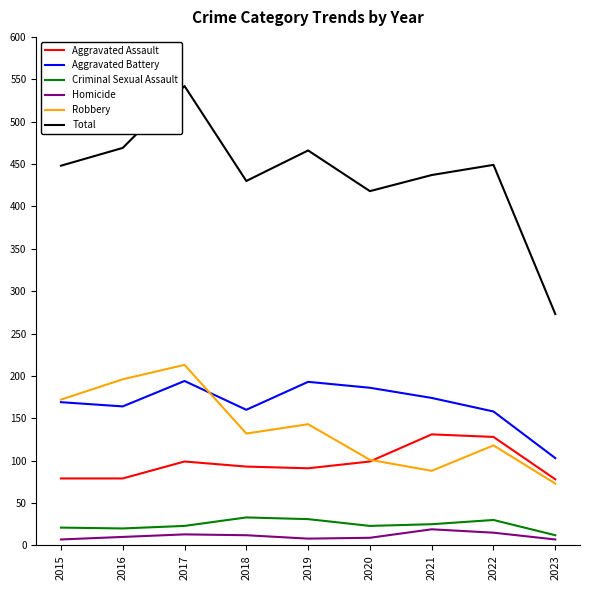

Read the Criminal Sexual Assault value at 2018, to the nearest 10.

30